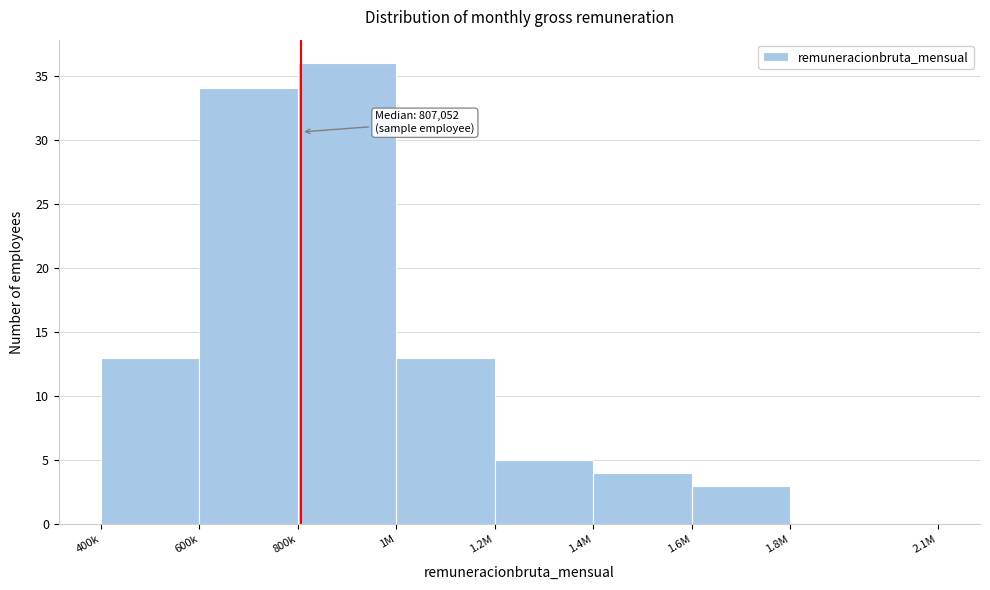

Reading right to left, list all the values displayed in this chart.

1.8M=0	1.6M=3	1.4M=4	1.2M=5	1M=13	800k=36	600k=34	400k=13